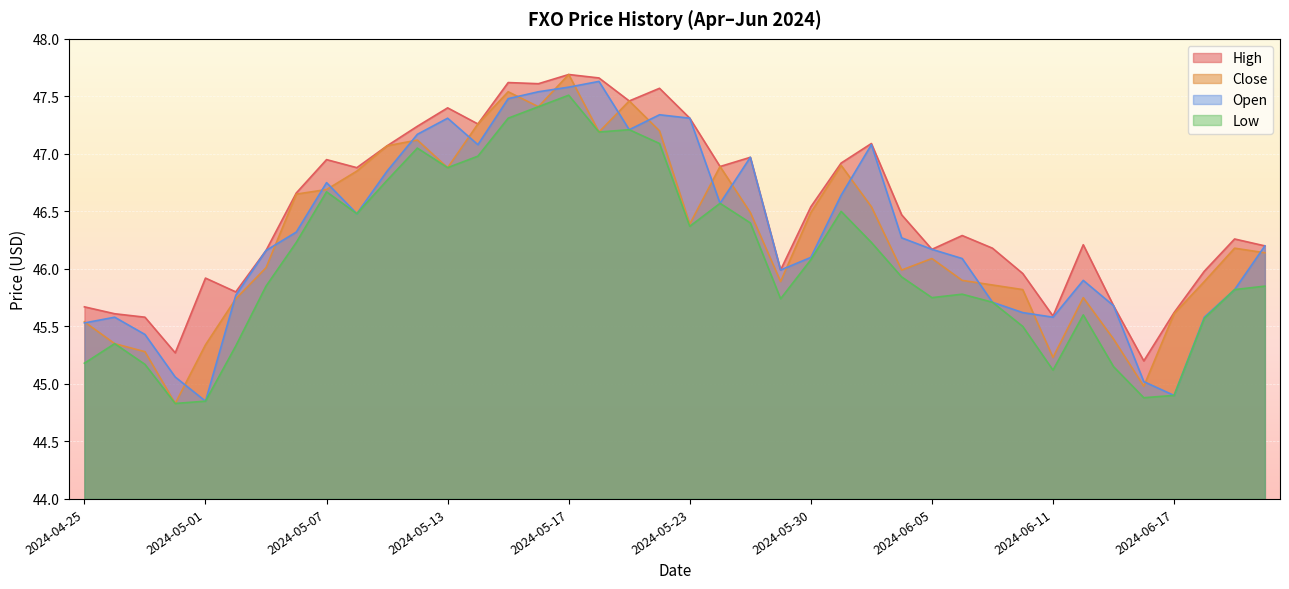

The value of Open at 2024-05-10 is 47.2. True or false?

True